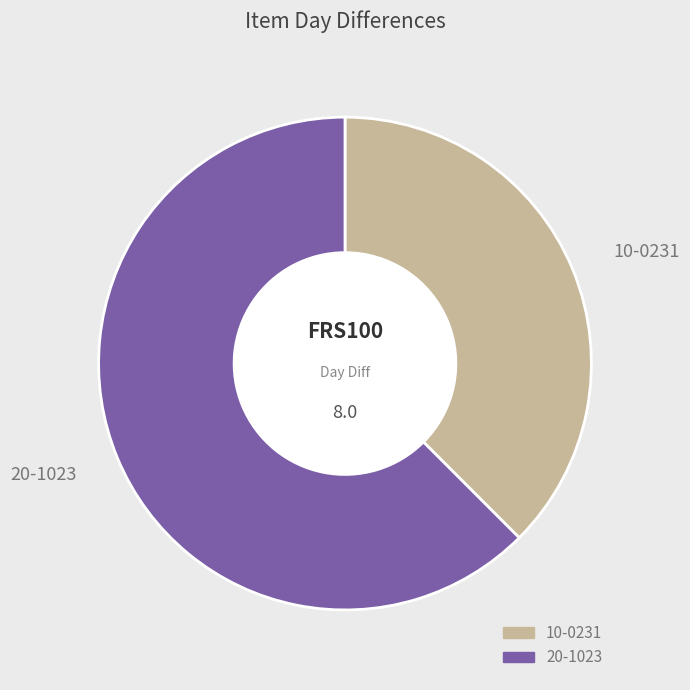

Combined, do 20-1023 and 10-0231 account for over 50%?

Yes